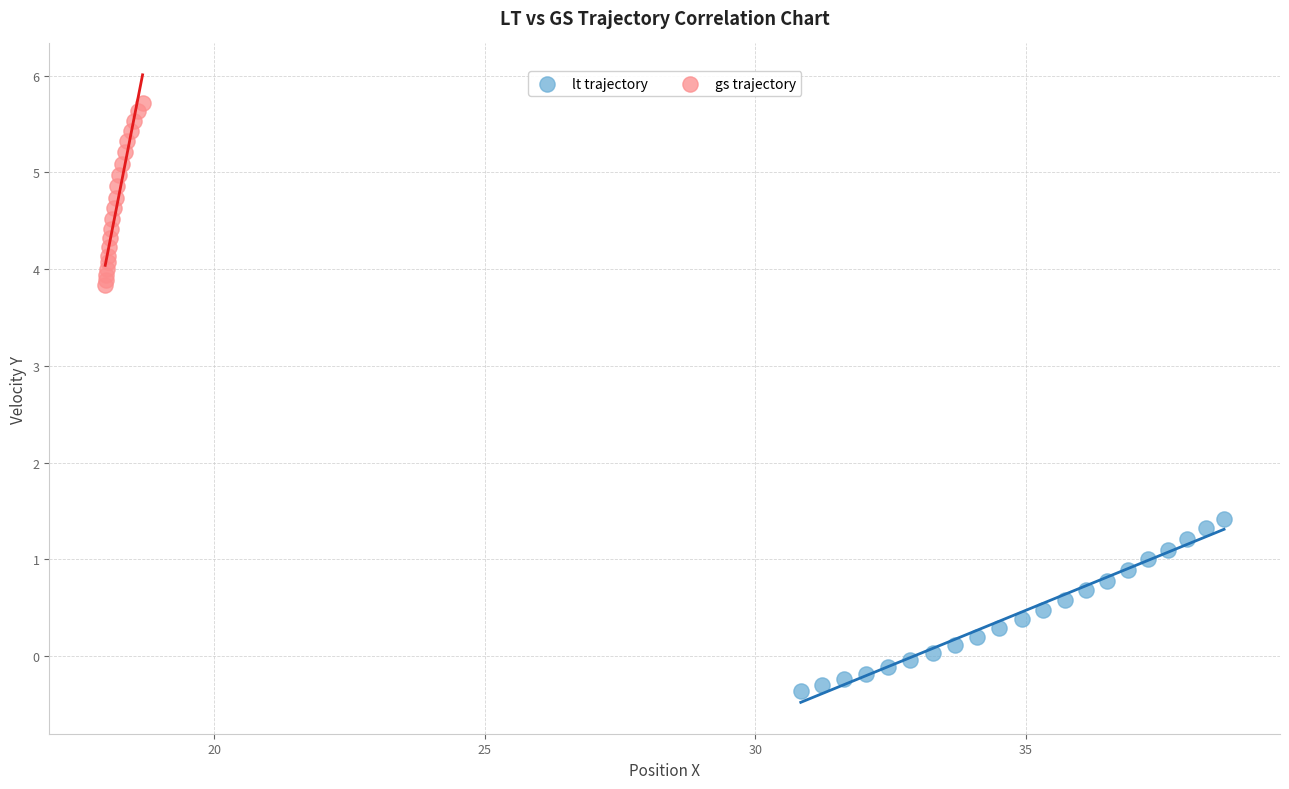

What are all the series names shown in the legend?

lt trajectory, gs trajectory